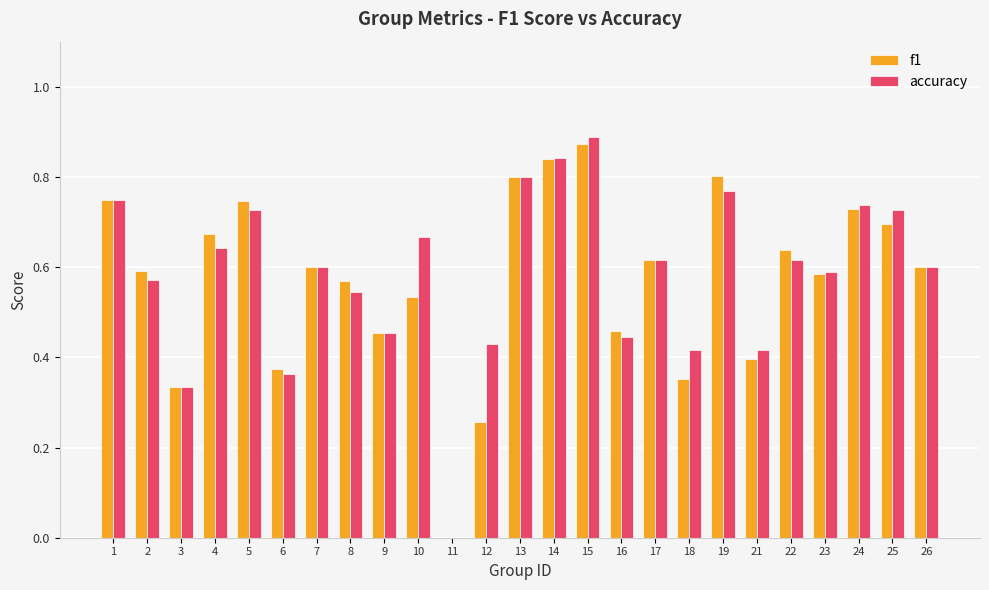

How many series are shown in this chart?

2